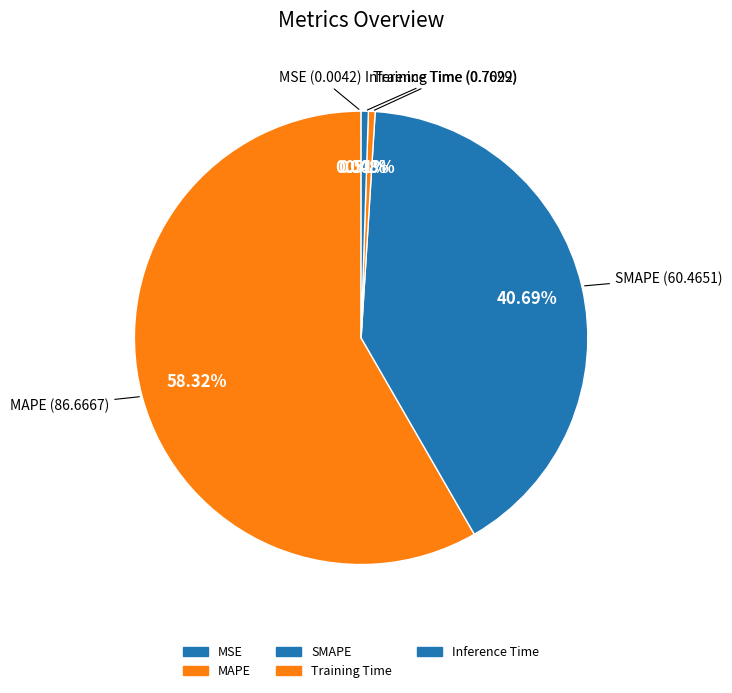

True or false: Training Time accounts for 1% of the total.

False